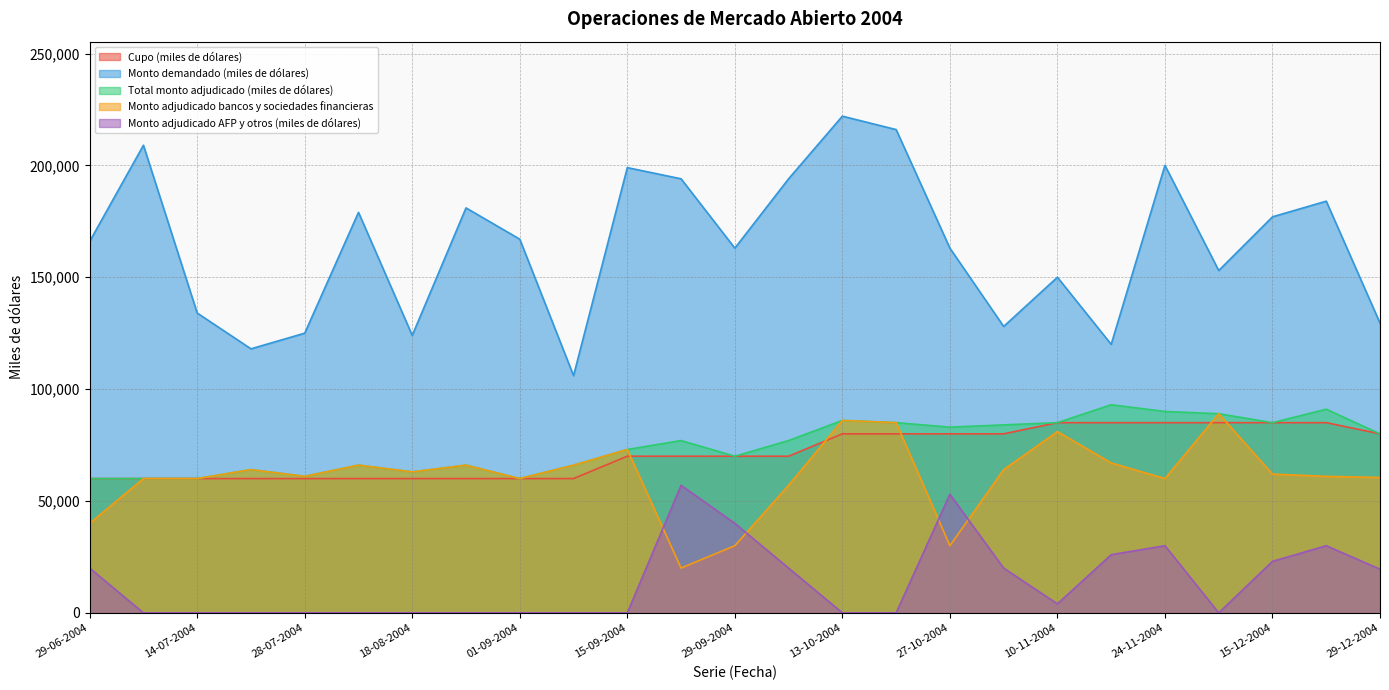

How many values in the Monto demandado (miles de dólares) series are below 166000?

12